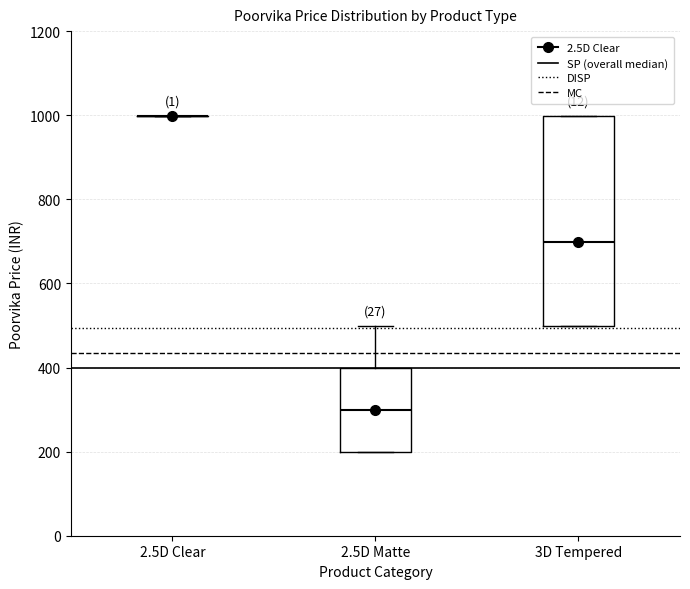

Reading left to right, read every box against the y-axis: the position of its median line, the range the box covers, and the ends of its whiskers. The values are not printed on the chart, so give them approximately, as read against the axis.

2.5D Clear: box collapsed to a line at 1000, whiskers 1000 to 1000
2.5D Matte: median 300, box 200 to 400, whiskers 200 to 500
3D Tempered: median 700, box 500 to 1000, whiskers 500 to 1000